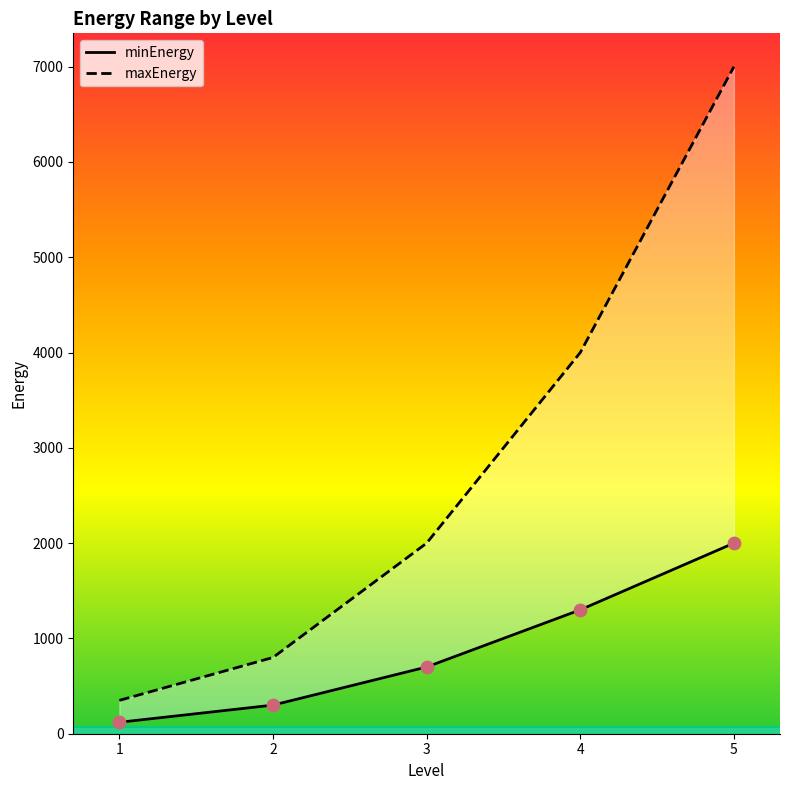

Which series has the largest total across all categories?

maxEnergy